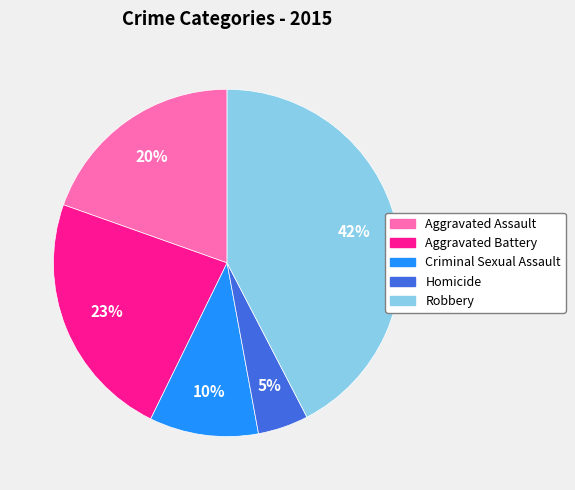

Is the sum of Homicide and Aggravated Assault greater than half?

No